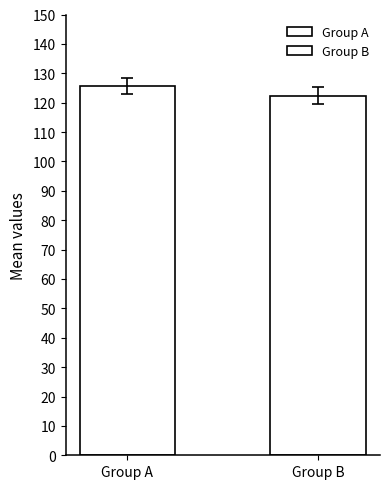

The chart shows a value of 36.7 at Group B. True or false?

False